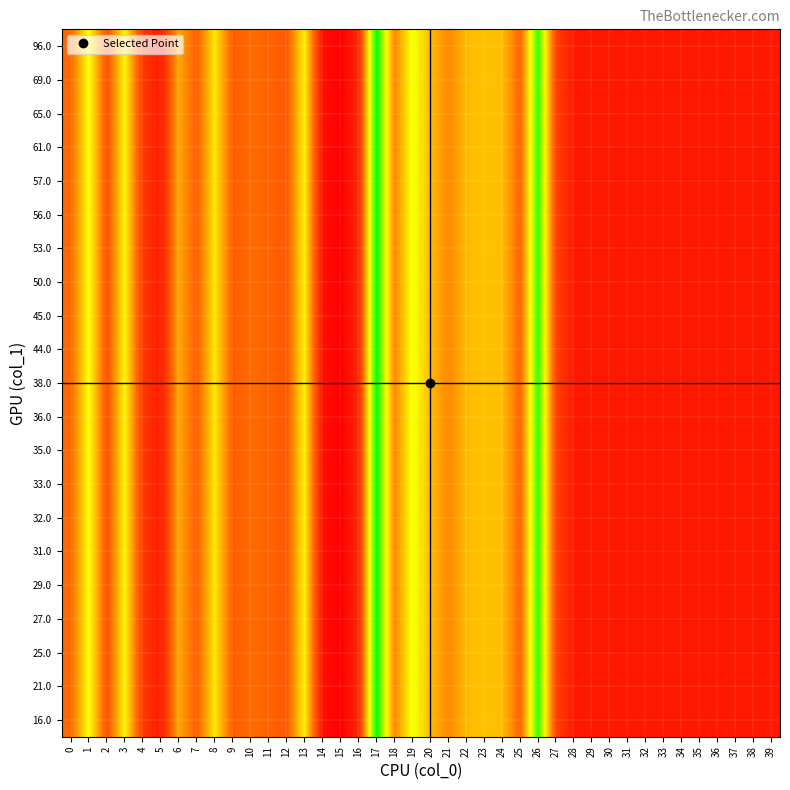

Between 34 and 21, which is larger?

21